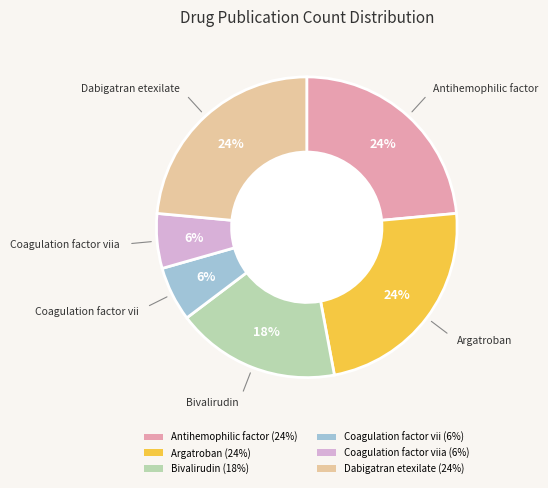

Between Argatroban (24%) and Bivalirudin (18%), which is larger?

Argatroban (24%)